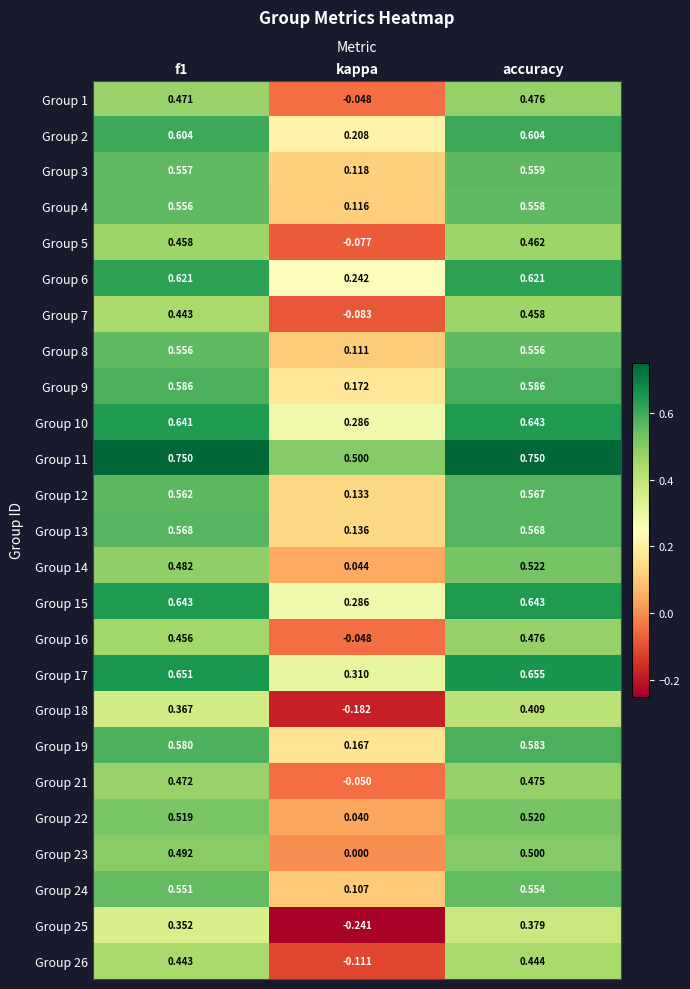

Which series has the widest spread of values?

Group 25